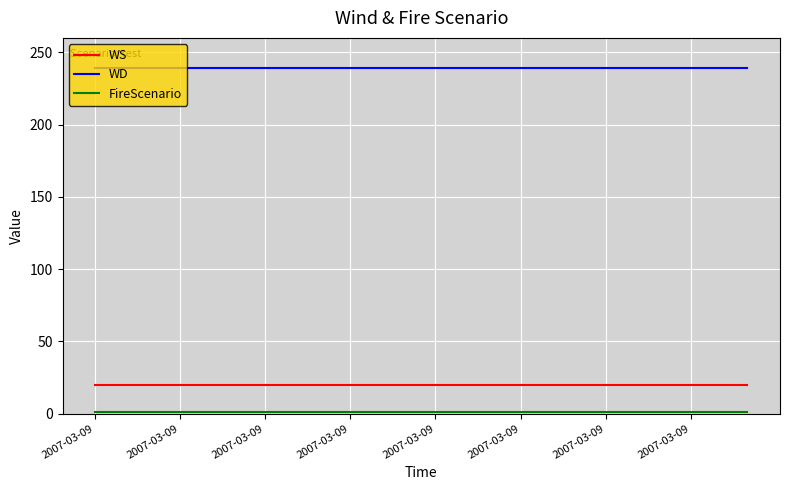

What is the maximum value for WS?

20